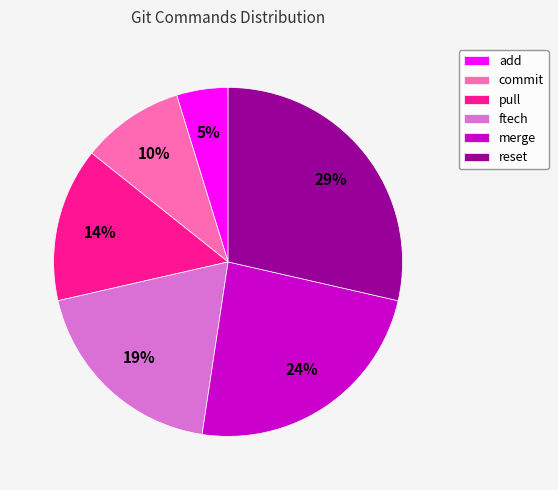

Count the number of slices in the pie.

6